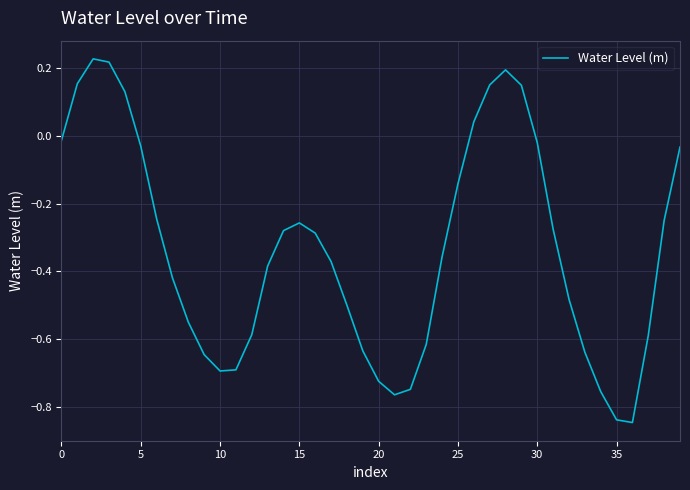

What is the difference between the maximum and minimum values?

1.1